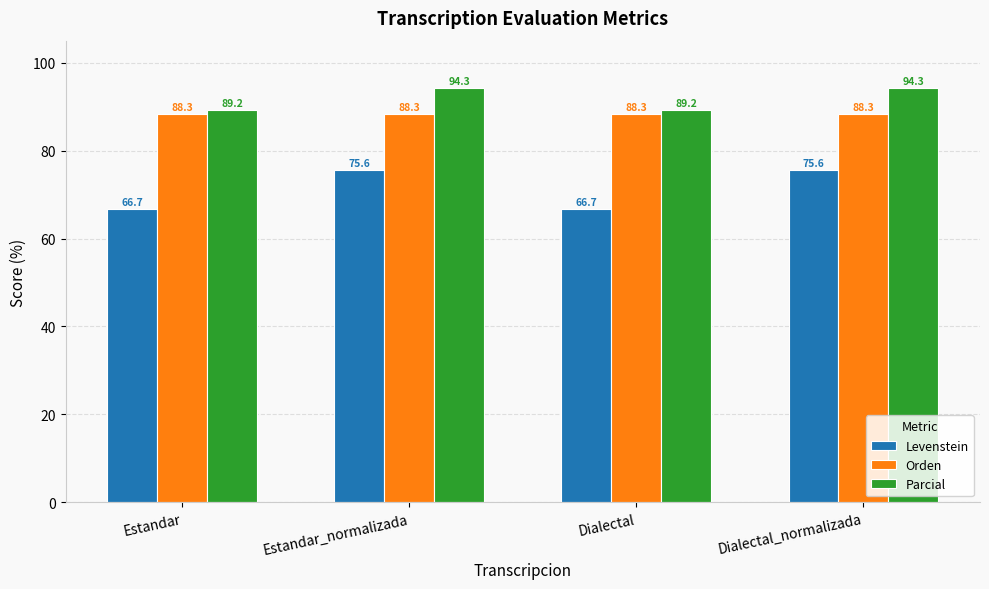

Rank the series by their average value, from highest to lowest.

Parcial, Orden, Levenstein